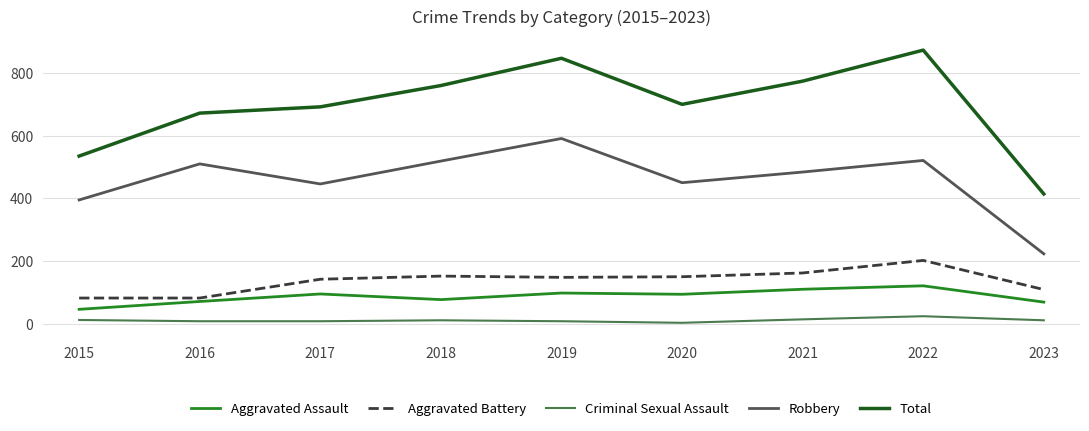

At which category is the sum across all series the highest?

2022